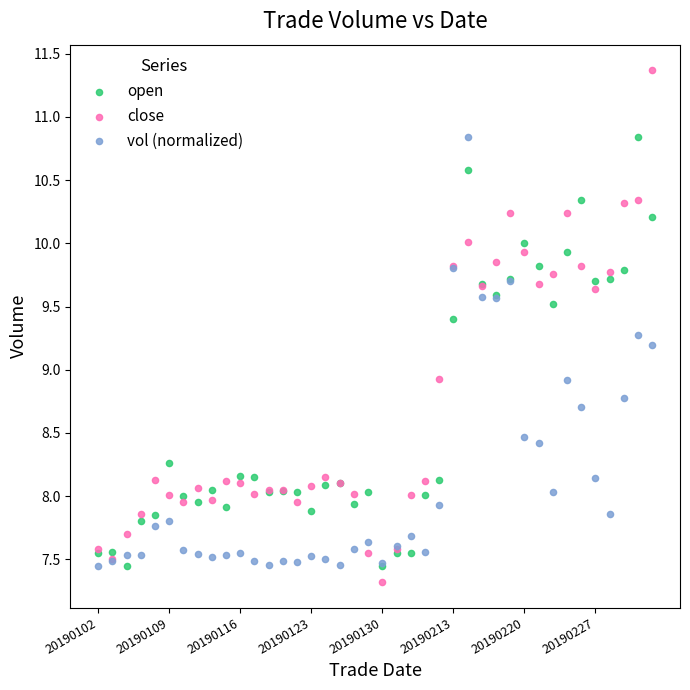

Which series reaches the maximum Y coordinate?

close